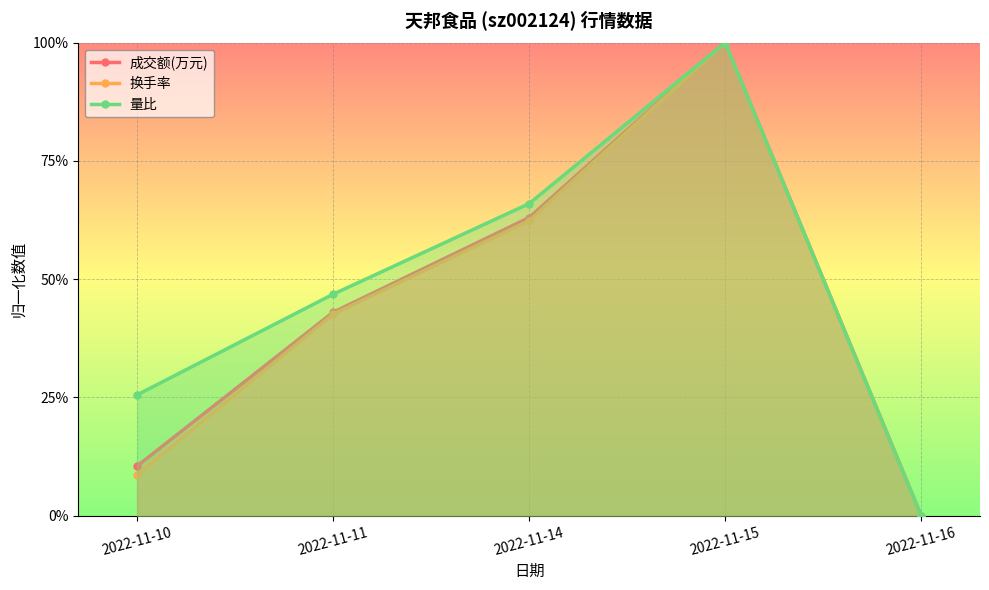

Which series changed the most between 2022-11-11 and 2022-11-15?

换手率